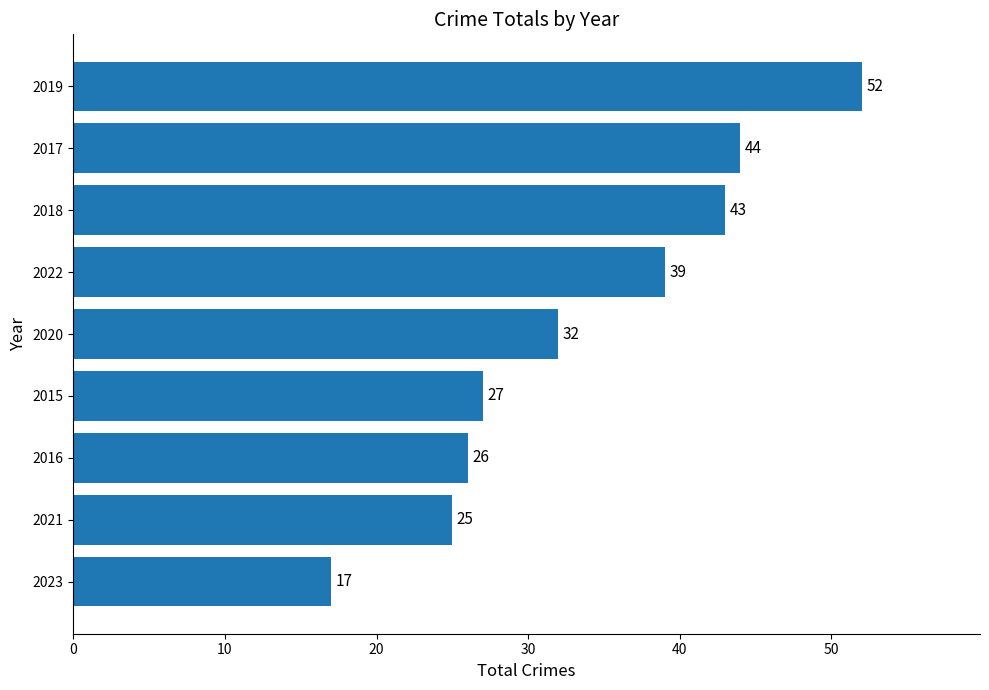

The chart shows a value of 44 at 2017. True or false?

True